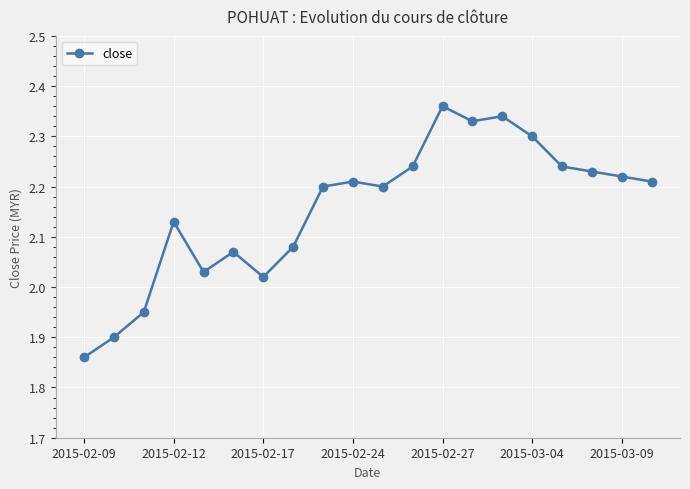

How many data points are less than 2?

3